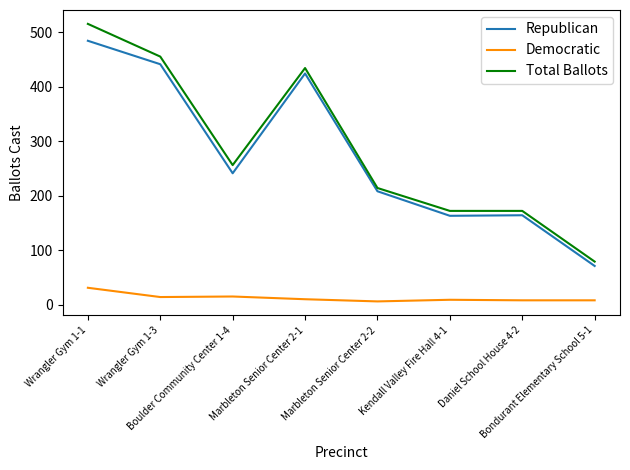

The value of Republican at Bondurant Elementary School 5-1 is 71. True or false?

True